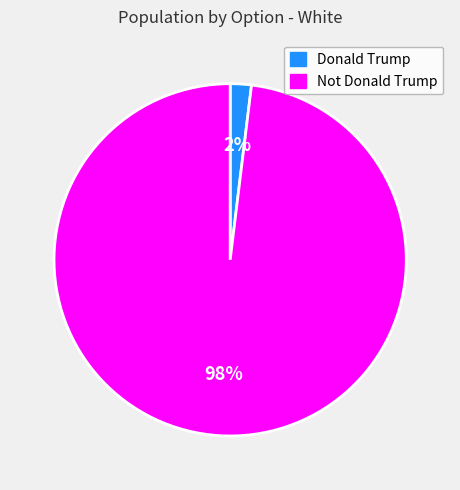

Is Not Donald Trump the majority of the pie?

Yes